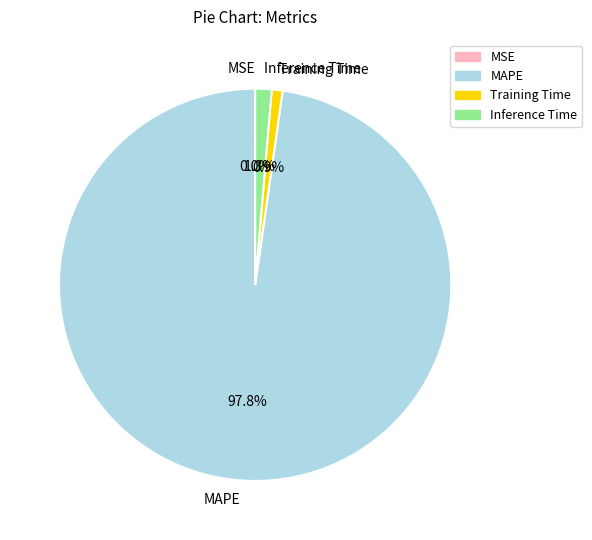

Which slice represents more than half of the pie?

MAPE